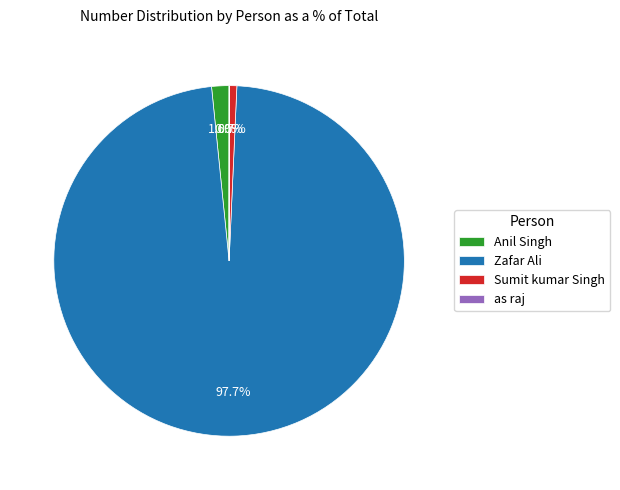

Is Zafar Ali the majority of the pie?

Yes